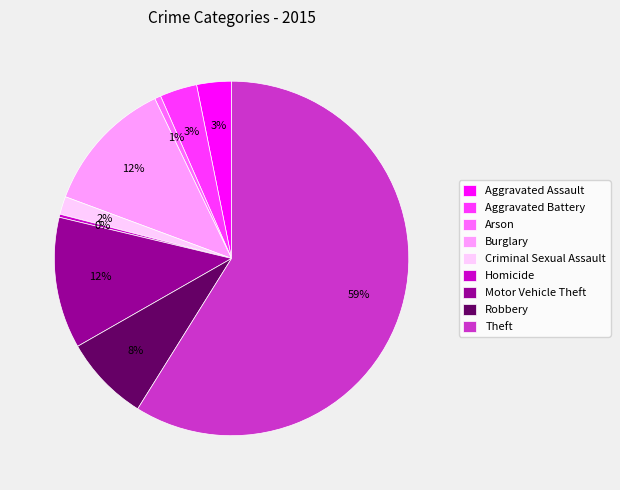

Which has a higher value, Robbery or Aggravated Assault?

Robbery